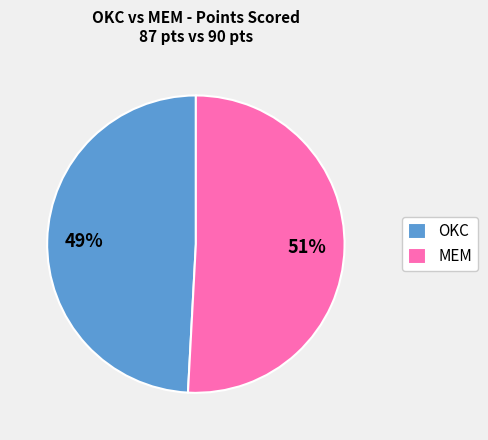

The MEM slice represents 61% of the pie. True or false?

False